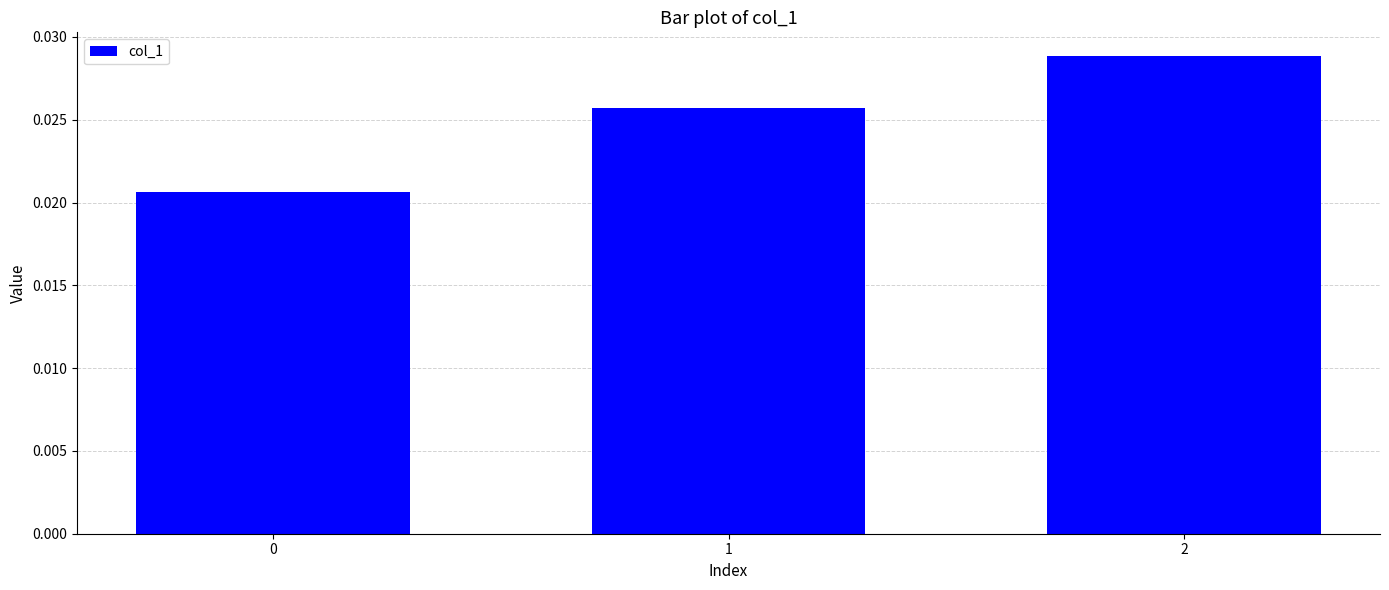

How many values are between 0 and 1?

3